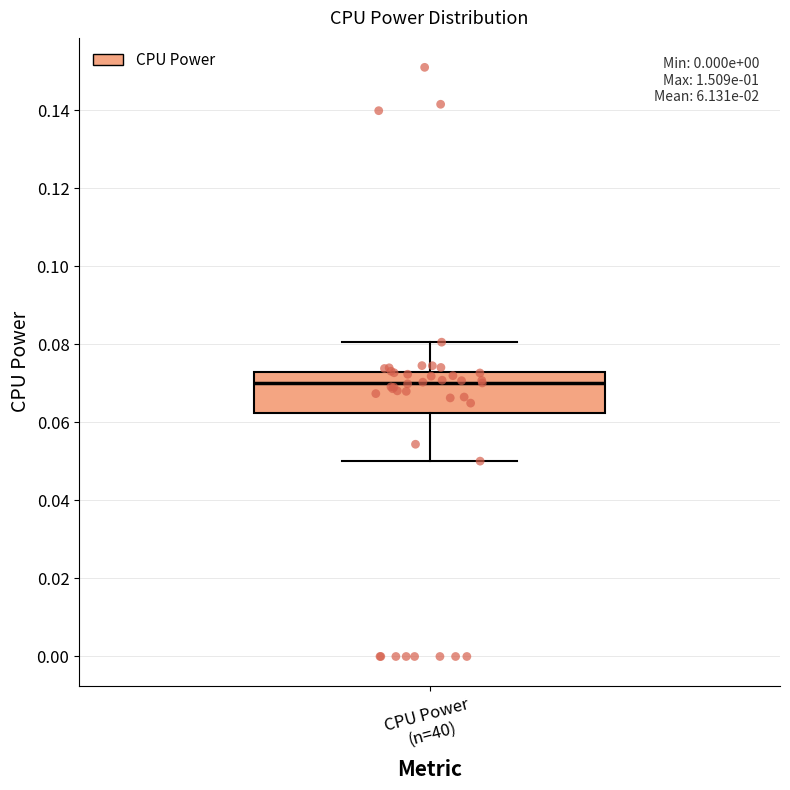

Read this box plot against the y-axis: the position of the median line, the range covered by the box, and the ends of both whiskers. The values are not printed on the chart, so give them approximately, as read against the axis.

median 0.070, box 0.062 to 0.072, whiskers 0.050 to 0.080